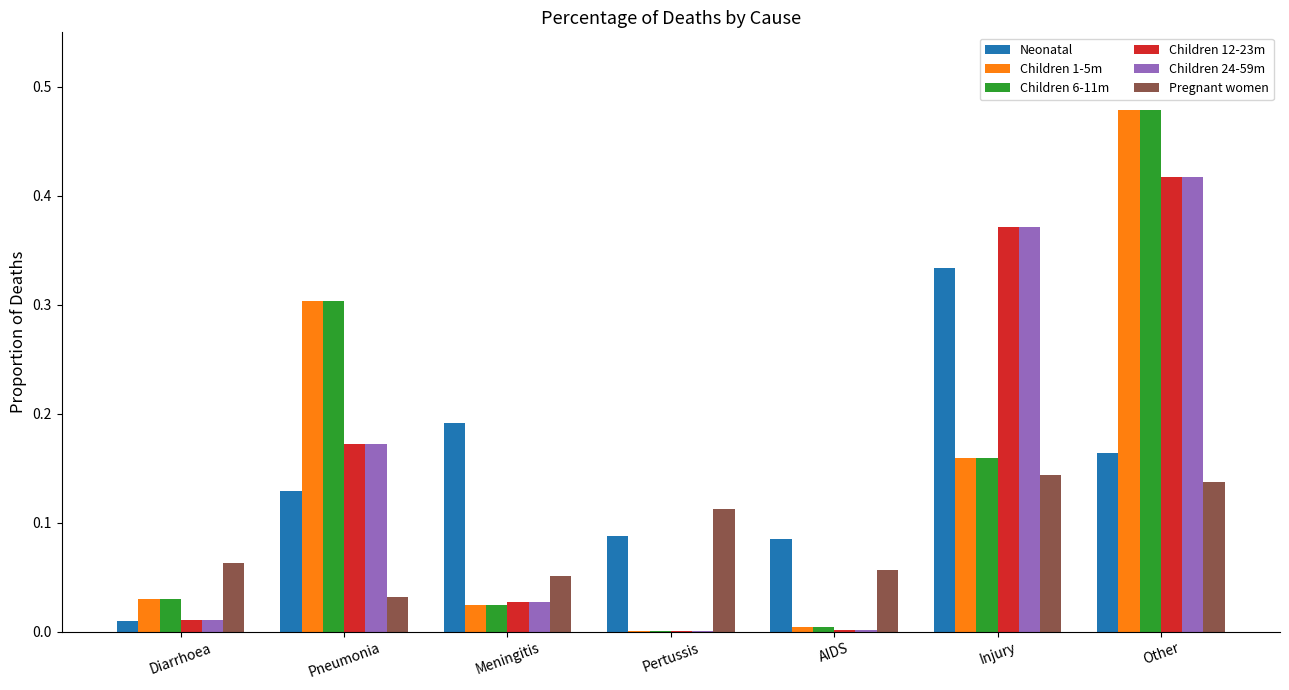

At which label does Children 24-59m reach its peak?

Other